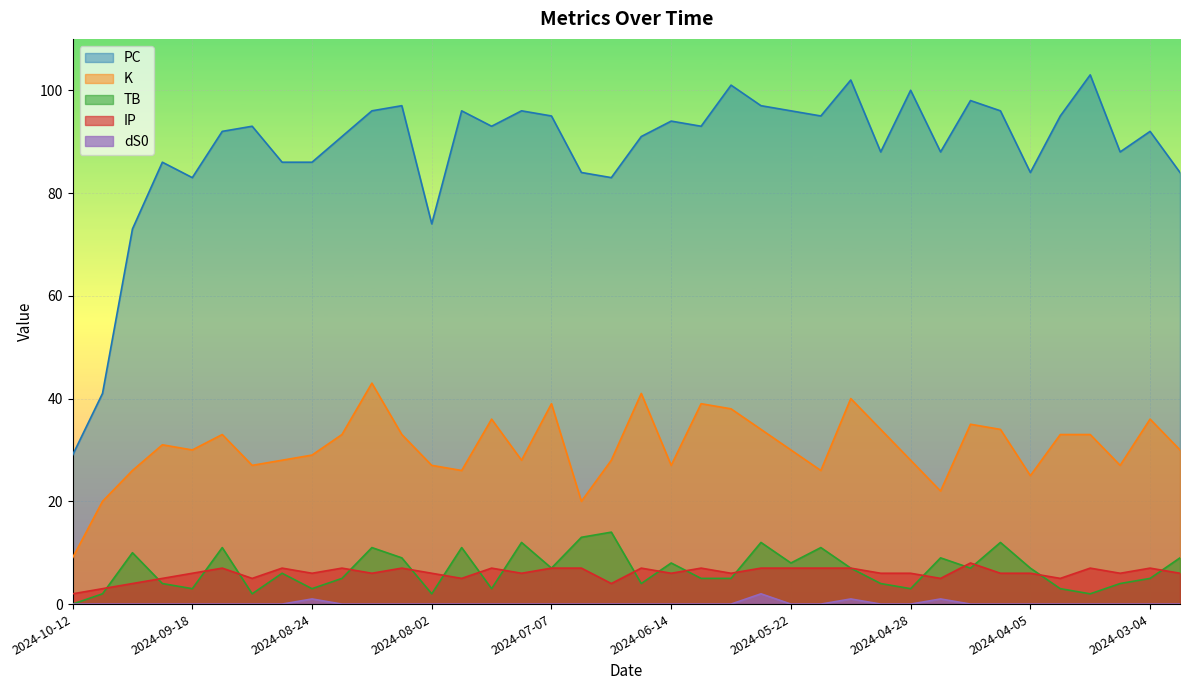

In dS0, how many points are higher than both neighbors (excluding endpoints)?

4